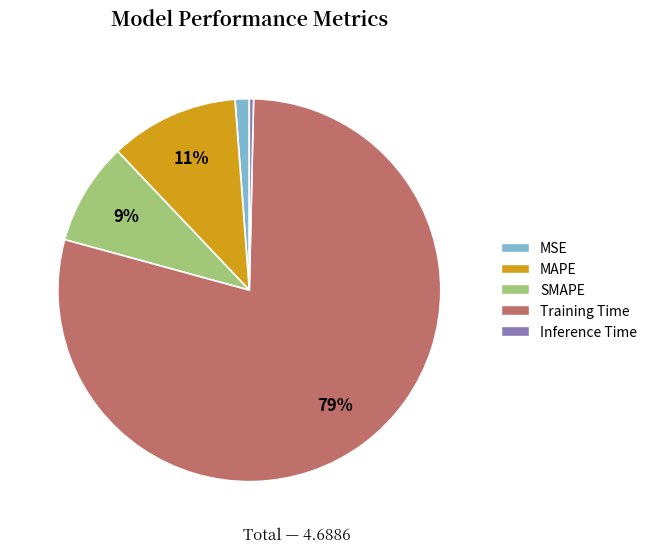

To the nearest percent, what percentage of the pie is MSE?

1%